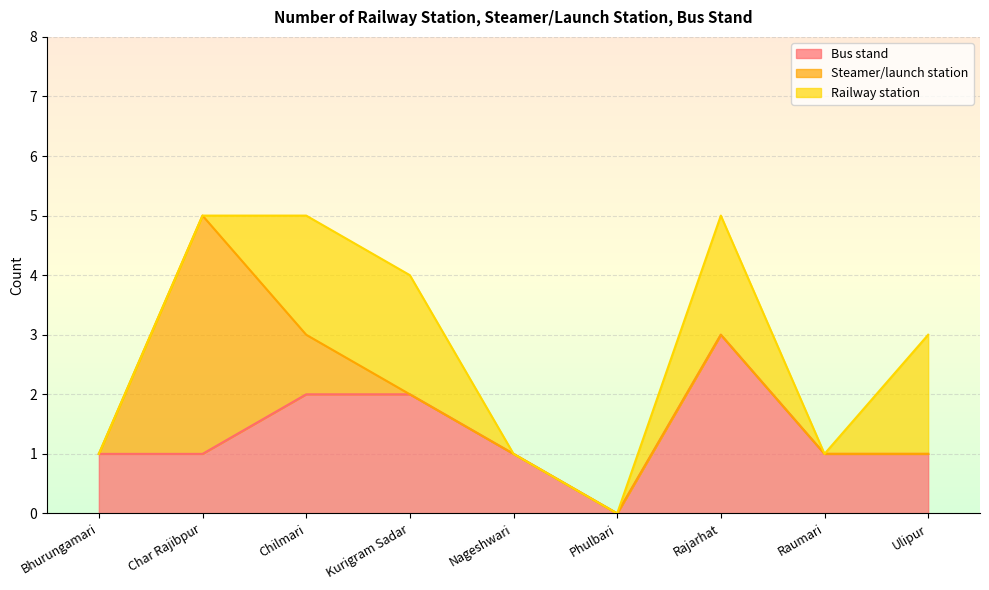

At how many categories does at least one series exceed 1?

5